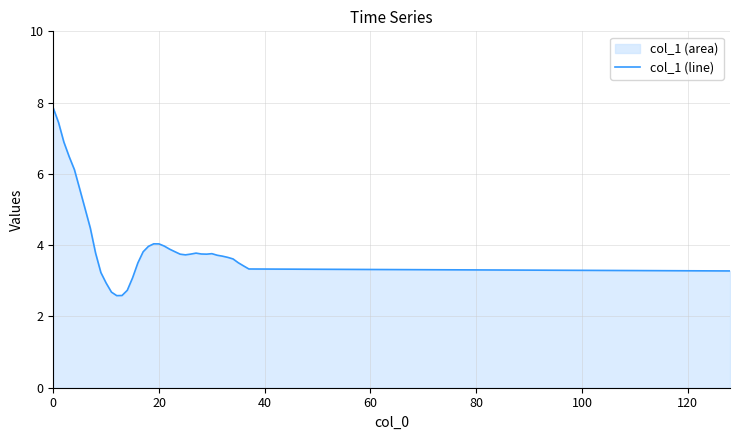

True or false: the data has more than 1 interior local peaks.

True